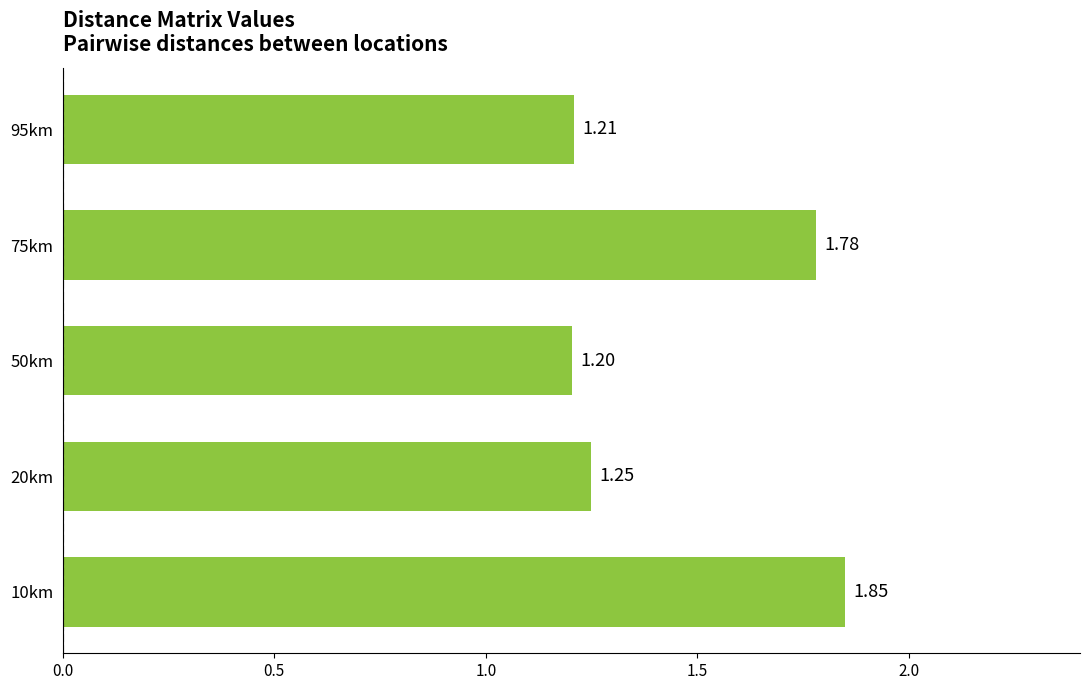

Rank the categories by value from lowest to highest.

50km, 95km, 20km, 75km, 10km